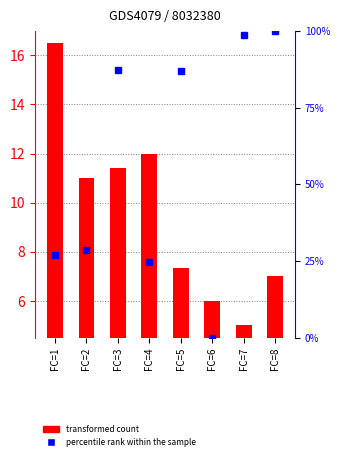

At which category does the chart reach its minimum across all series?

FC=6